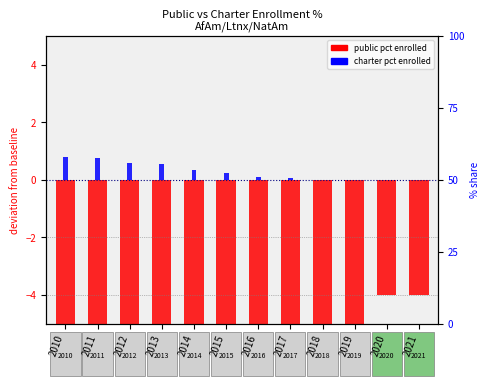

What is the total value across all series at 2010?

-6.2